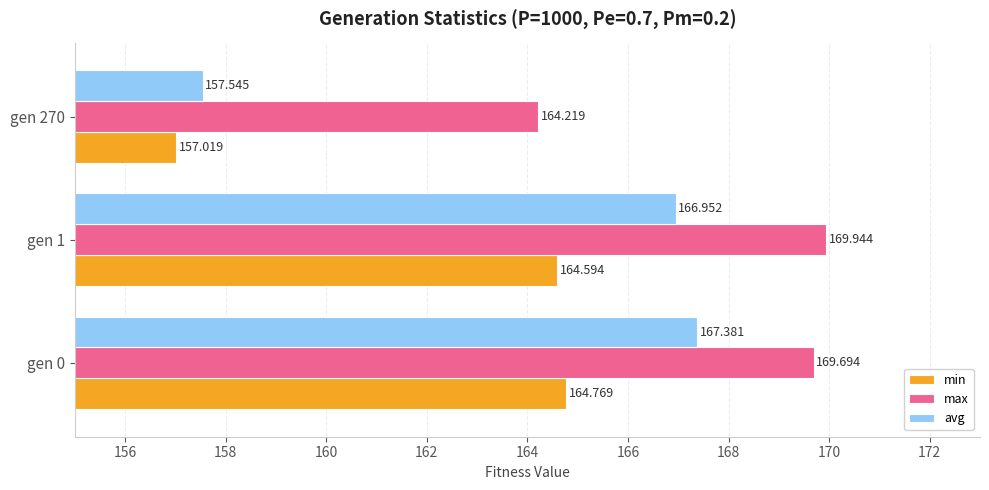

Which series changed the most between gen 0 and gen 270?

avg